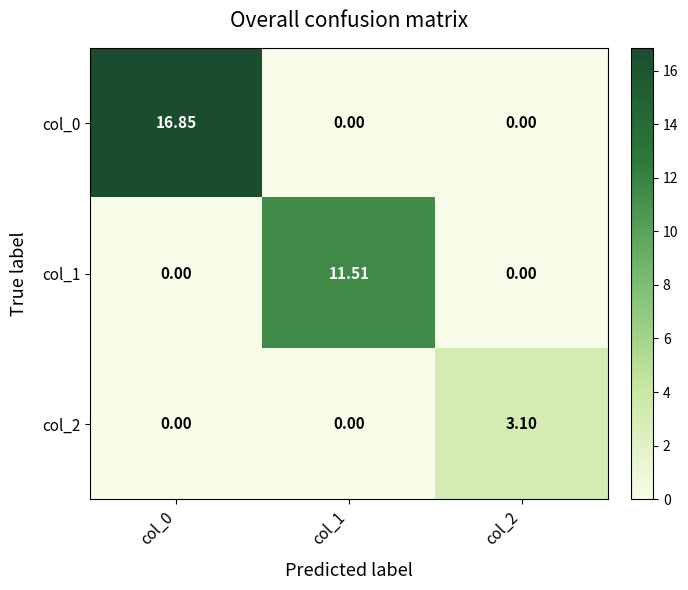

At how many categories does at least one series exceed 3?

3